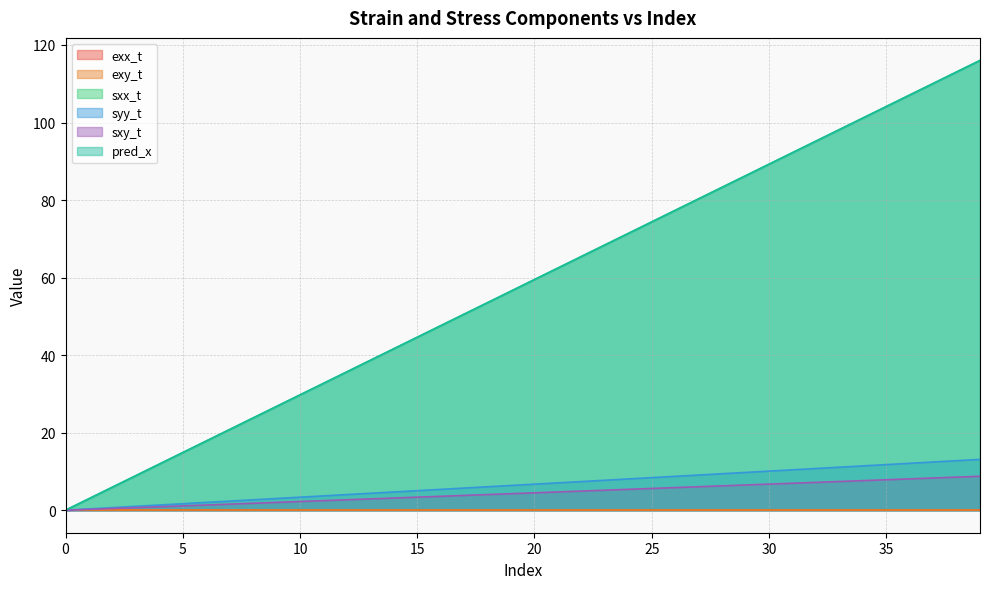

How many distinct data groups are displayed?

6